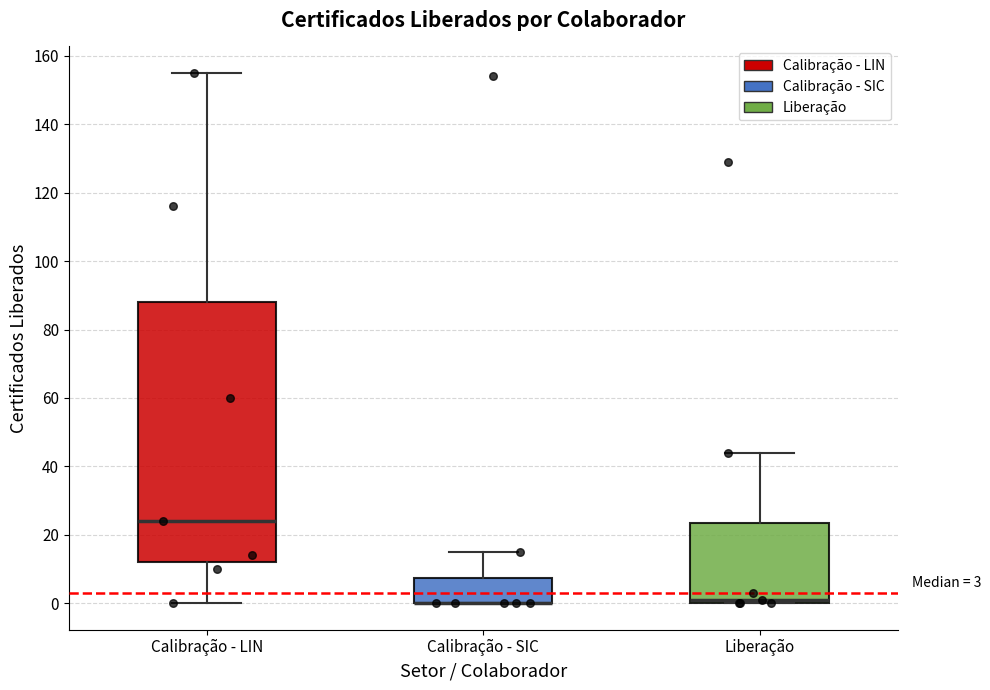

Comparing the boxes themselves (not the whiskers), which one is the tallest?

Calibração - LIN